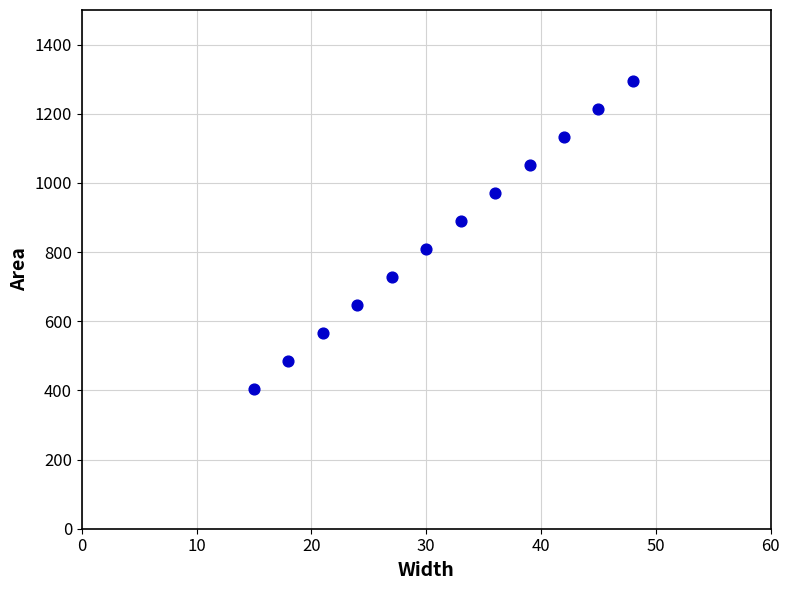

What is the average X value?

32